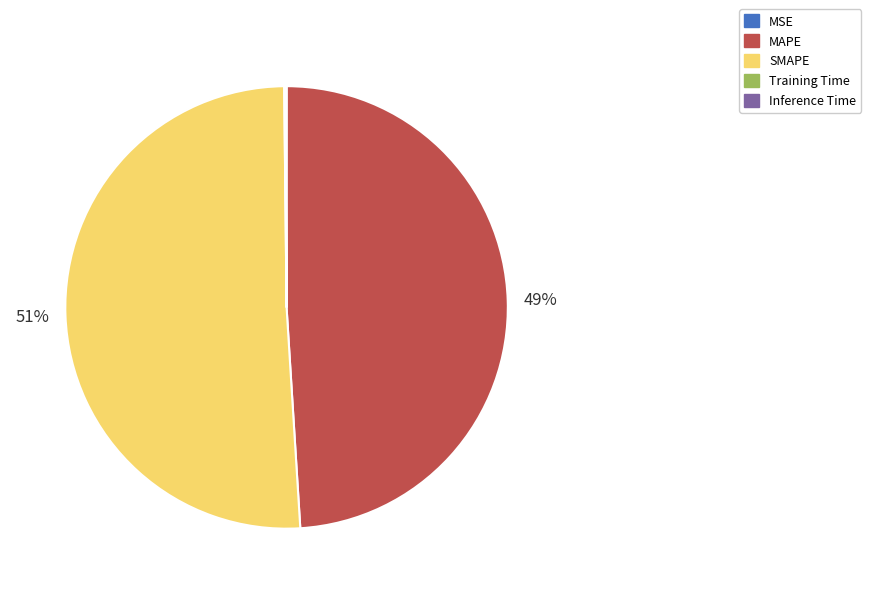

Does any single category account for the majority?

Yes